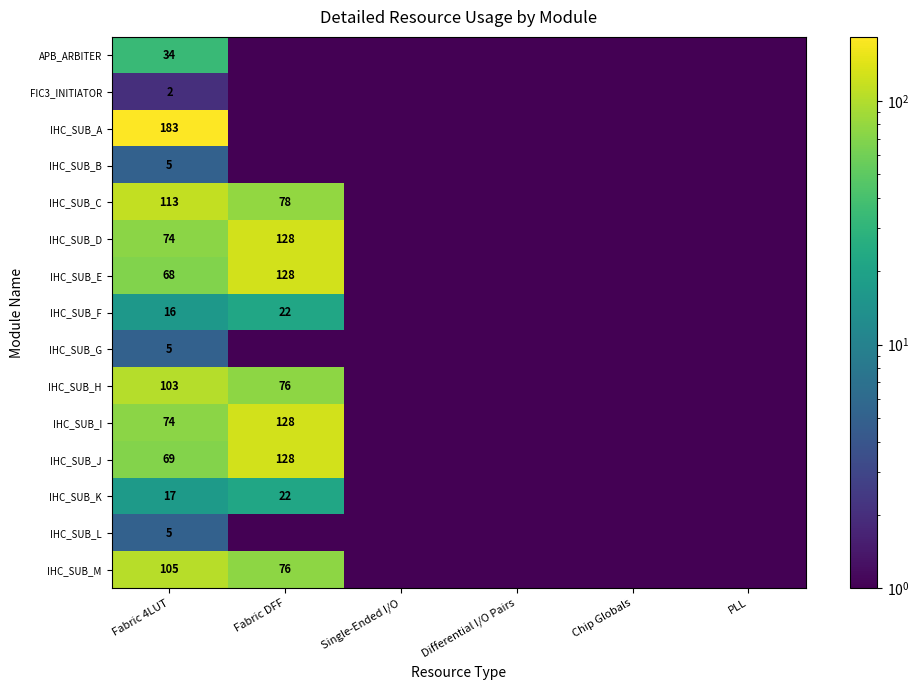

What is the sum of the IHC_SUB_D values at Fabric 4LUT and Fabric DFF?

202.0